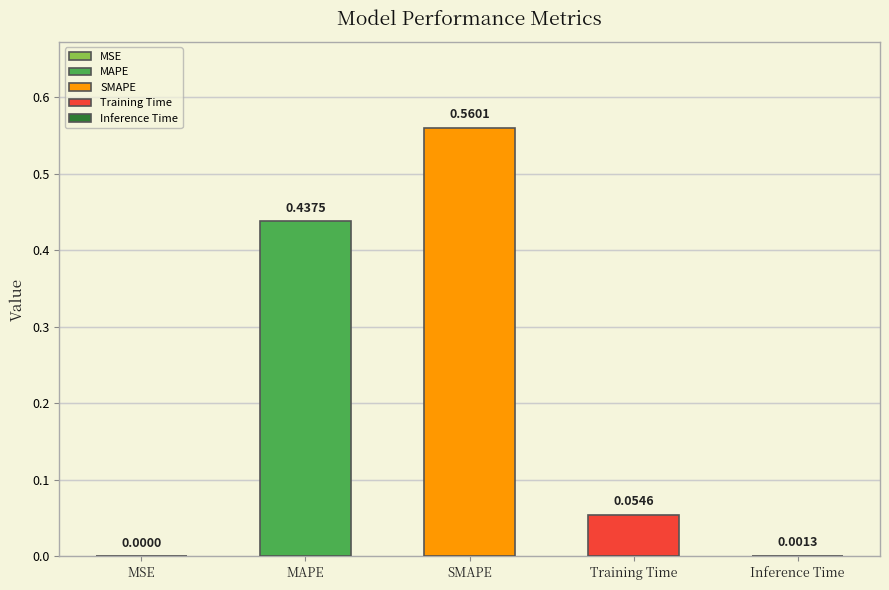

What is the label of the 4th bar from the right?

MAPE